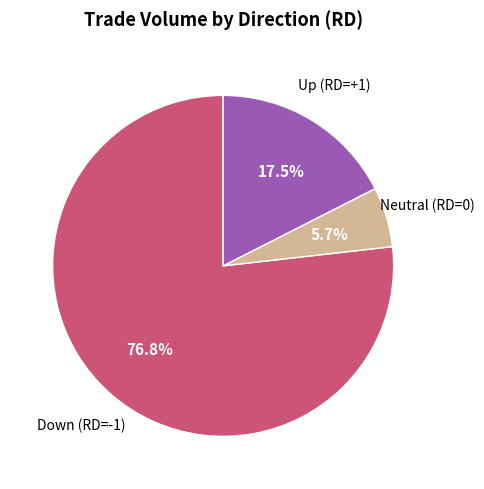

Does any single category account for the majority?

Yes